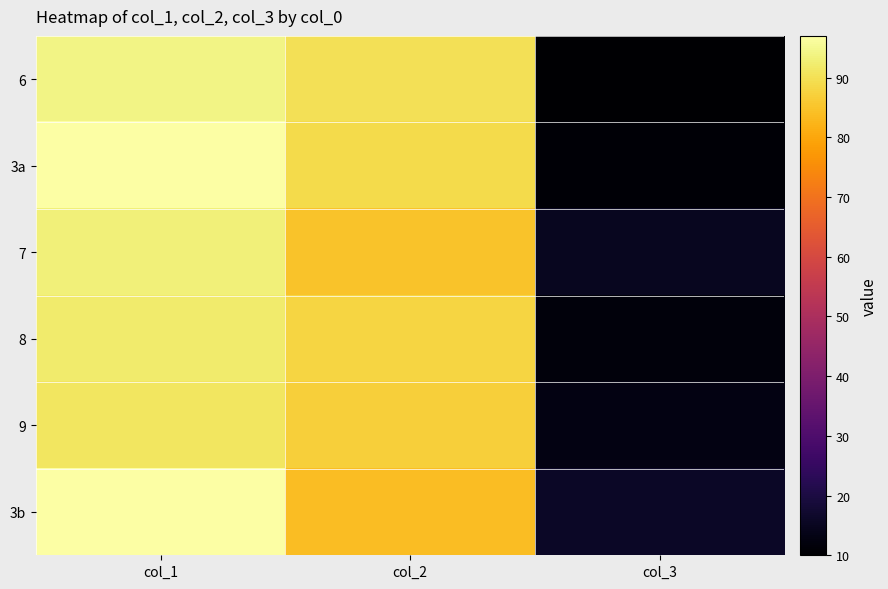

What is the difference between the highest and lowest values at col_1?

6